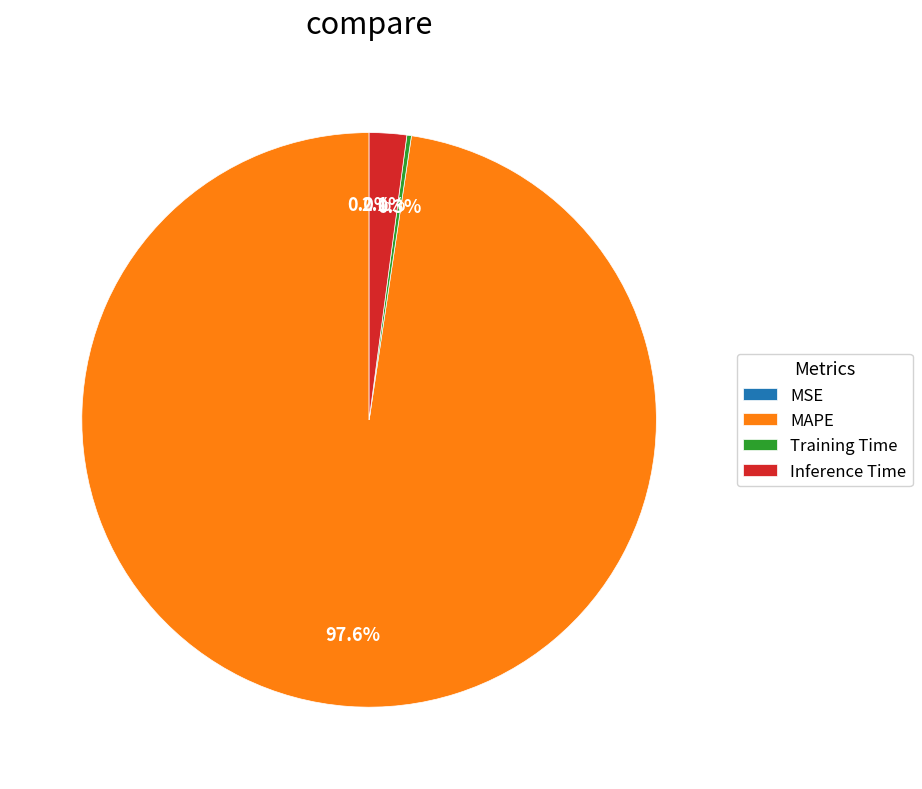

Do Inference Time and MAPE together represent more than half of the pie?

Yes